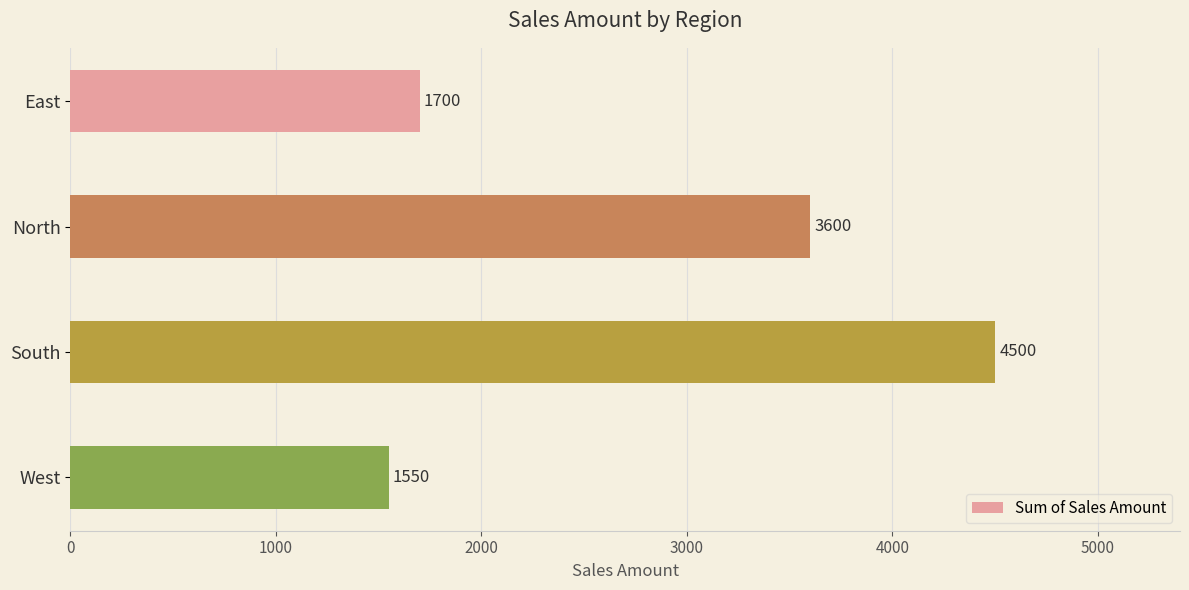

What is the value of the 2nd bar from the top?

3600